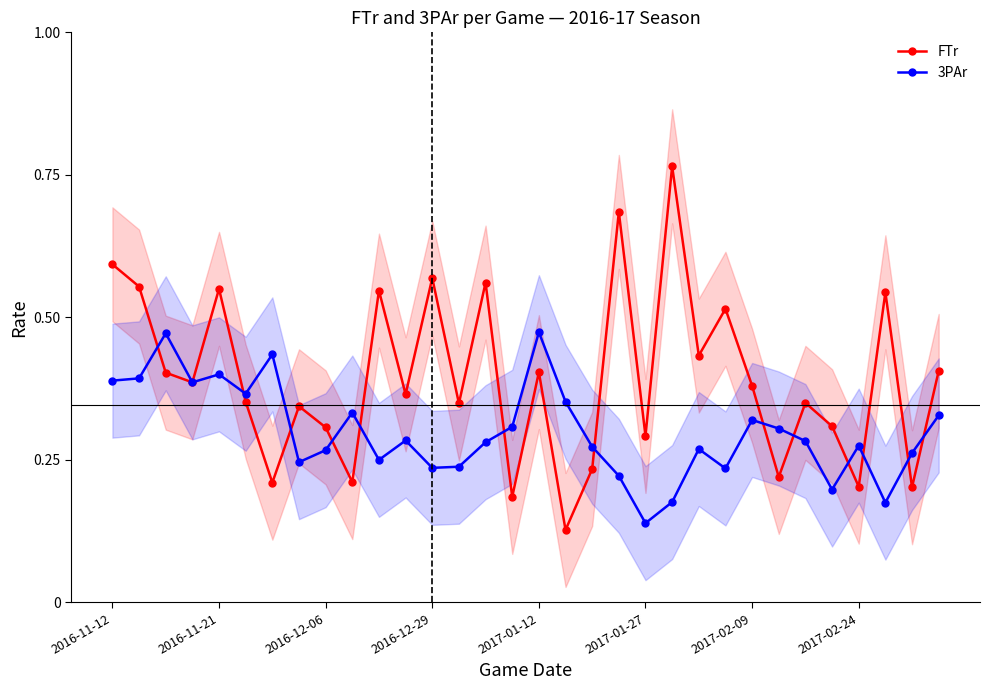

The FTr series shows 0.3 at 2016-11-12. True or false?

False